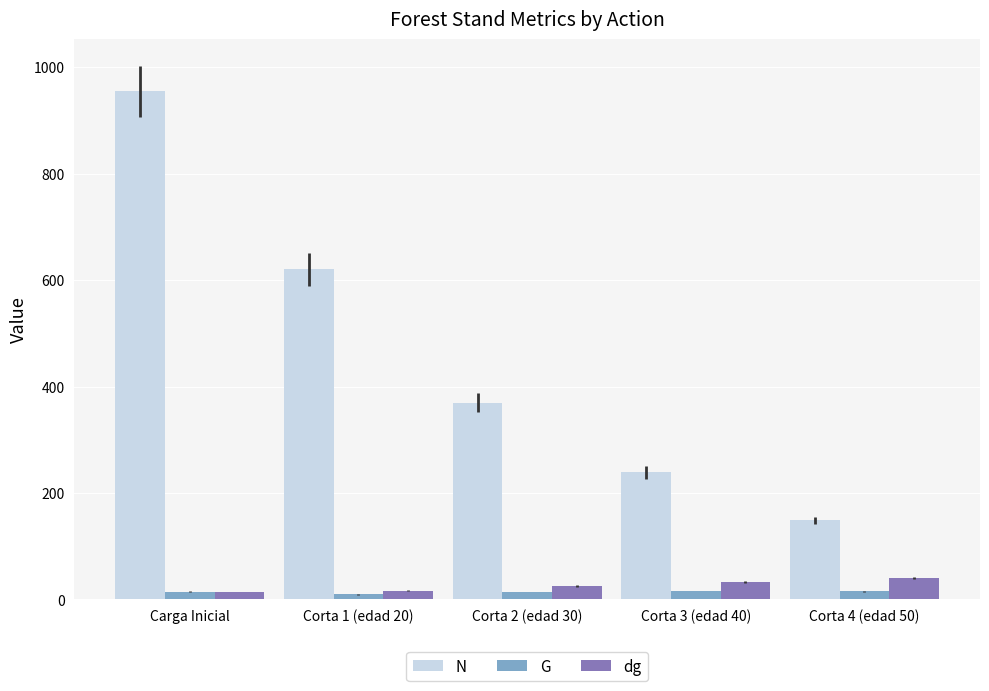

What is the minimum value for N?

148.2